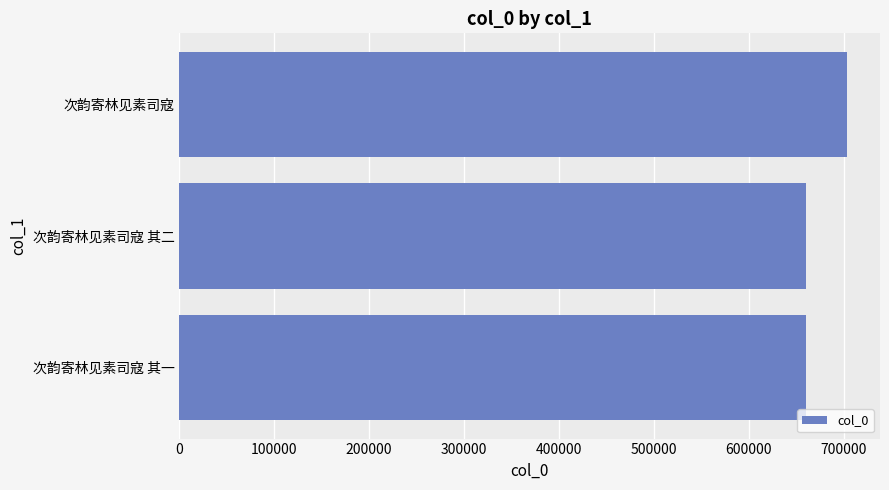

What is the sum of the values at 次韵寄林见素司寇 其二 and 次韵寄林见素司寇 其一?

1320869